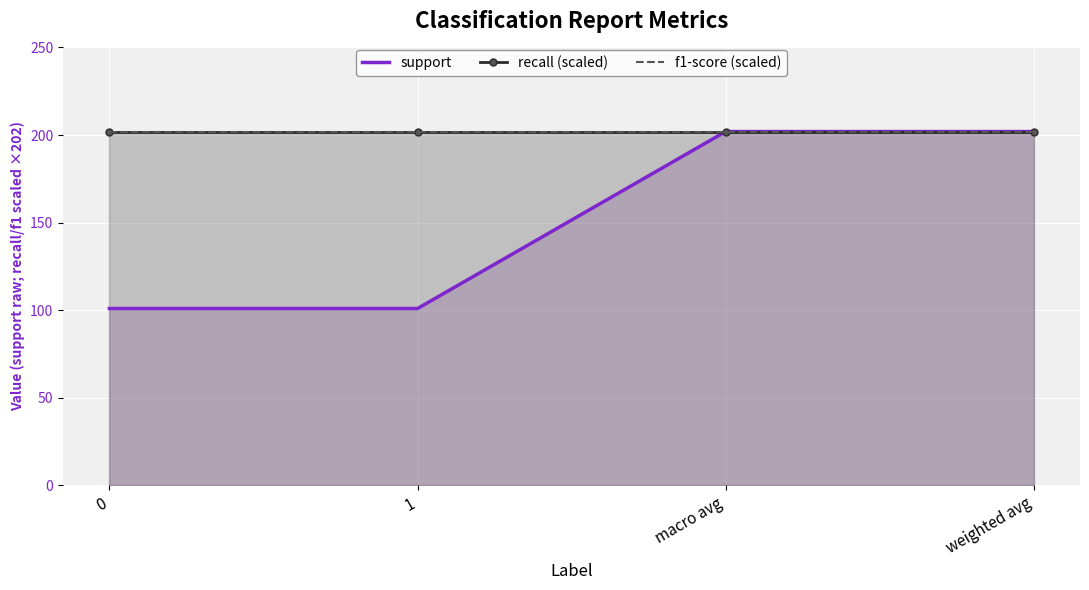

Which series has the widest spread of values?

support